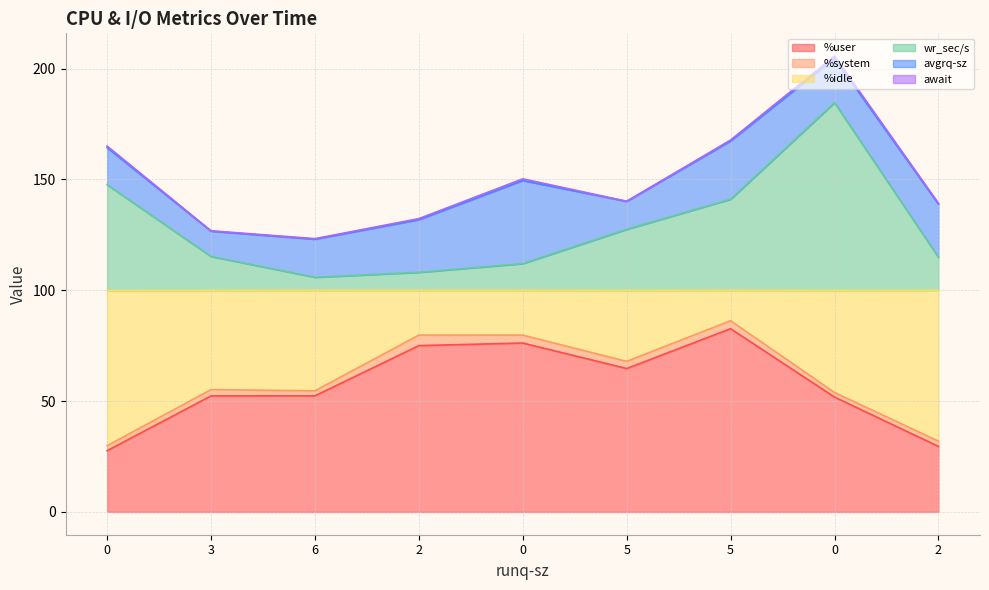

Does the chart display data point markers on the line(s)?

No